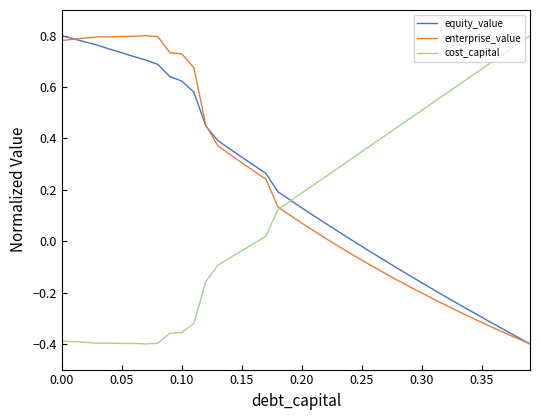

How many lines are shown in the chart?

3